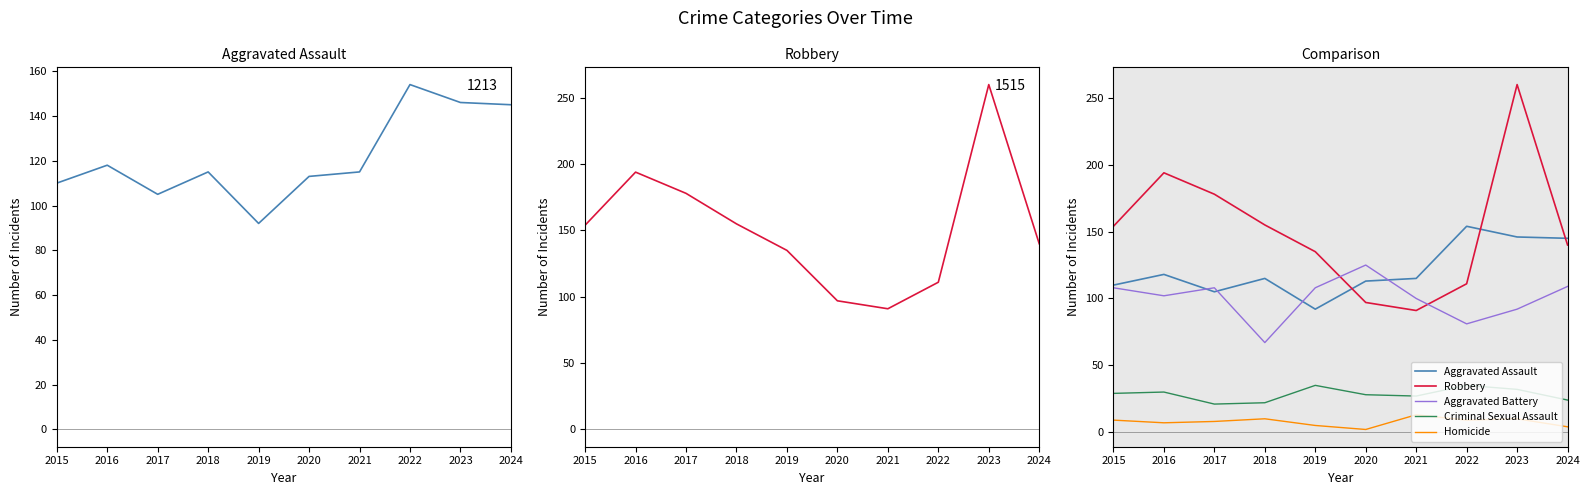

What is the sum of all Aggravated Battery values?

1000